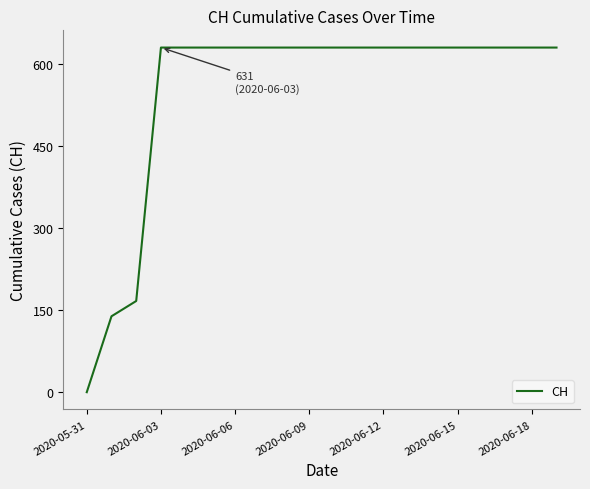

What is the greatest value displayed?

631